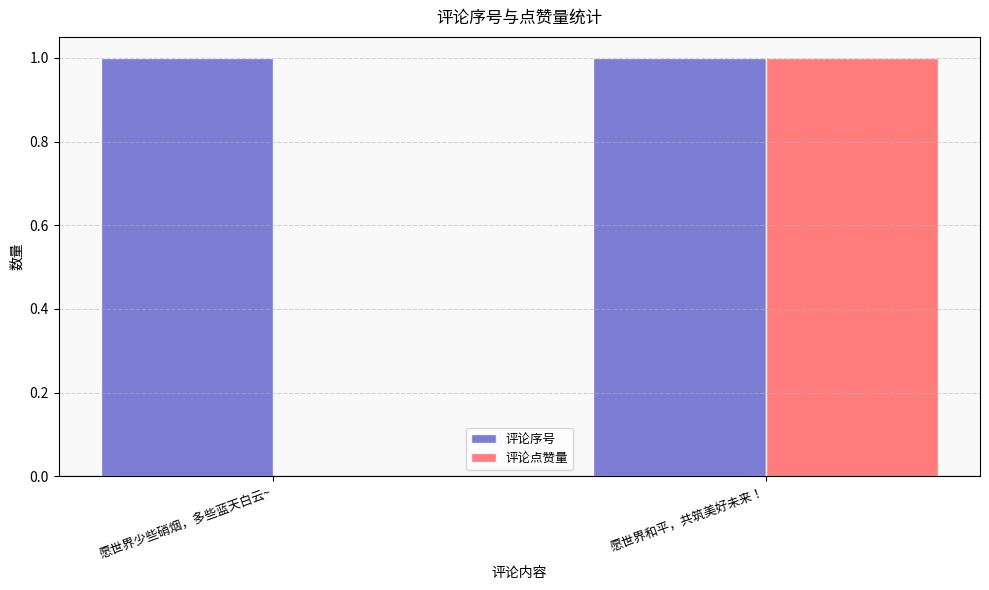

Between 愿世界少些硝烟，多些蓝天白云~ and 愿世界和平，共筑美好未来！, which series saw the biggest shift?

评论点赞量